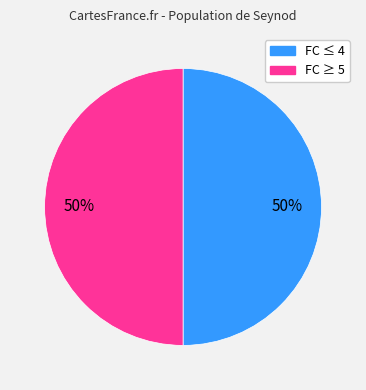

How many segments does this pie chart have?

2